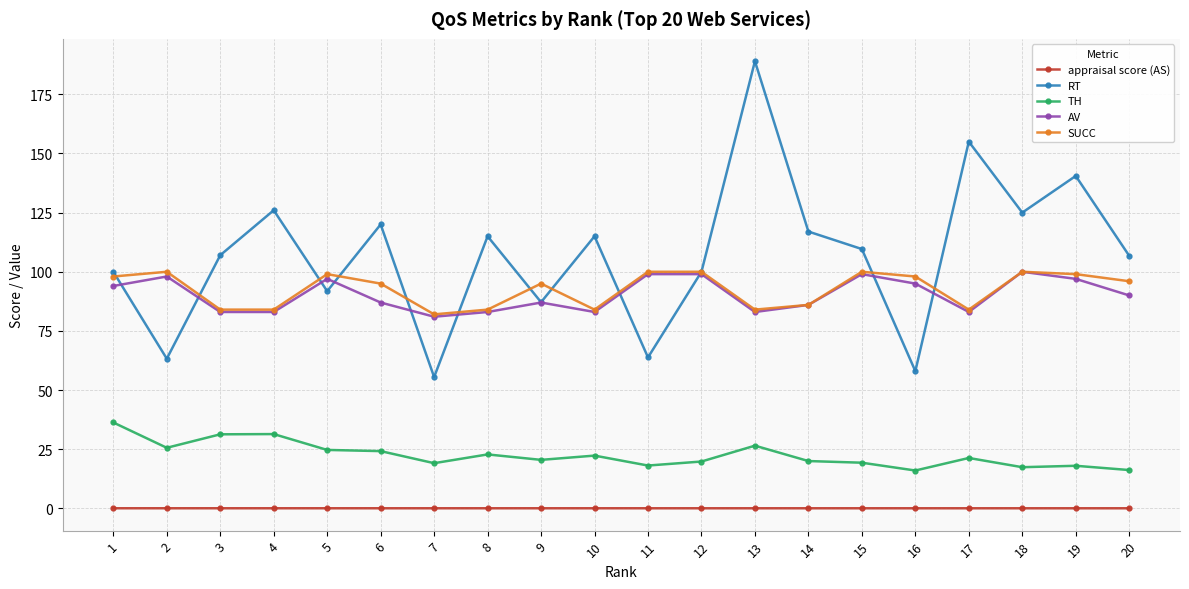

What is the highest value of the RT series?

189.0